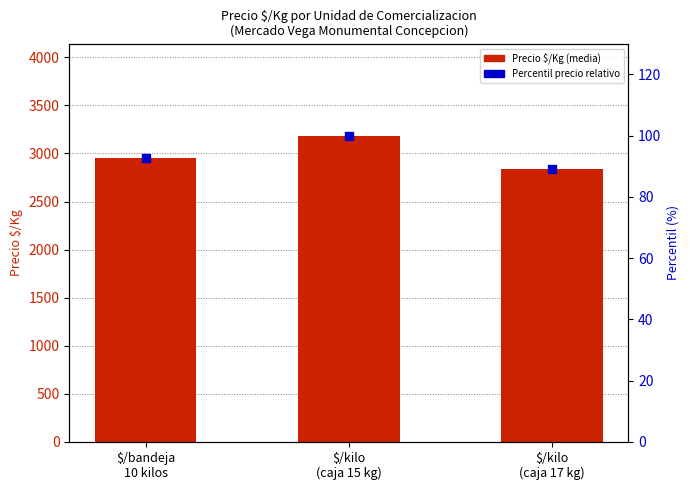

At how many categories does at least one series exceed 519?

3